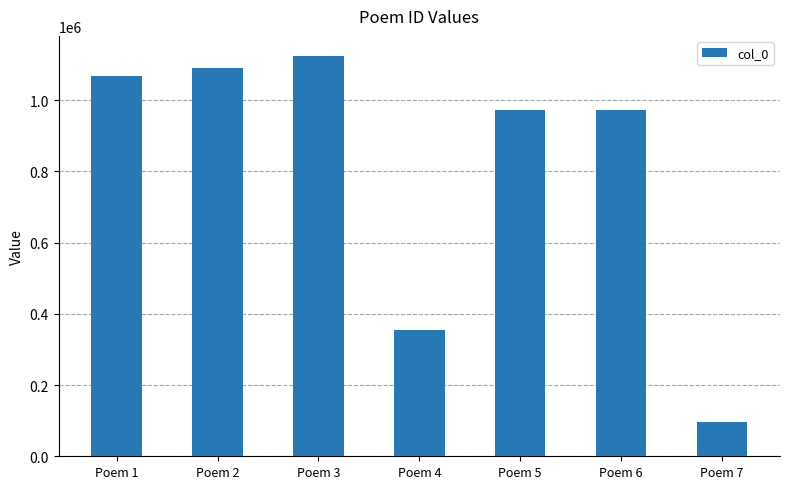

How many distinct data groups are displayed?

1